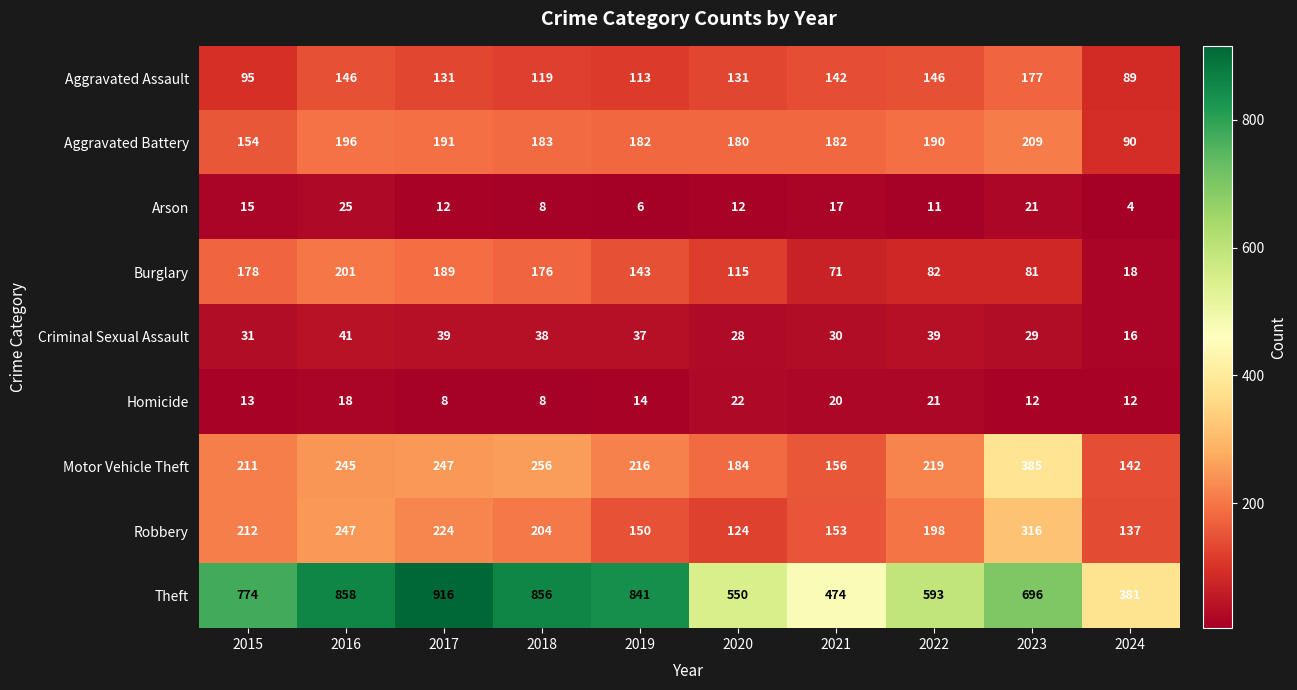

At which label is Arson closest to 14?

2015